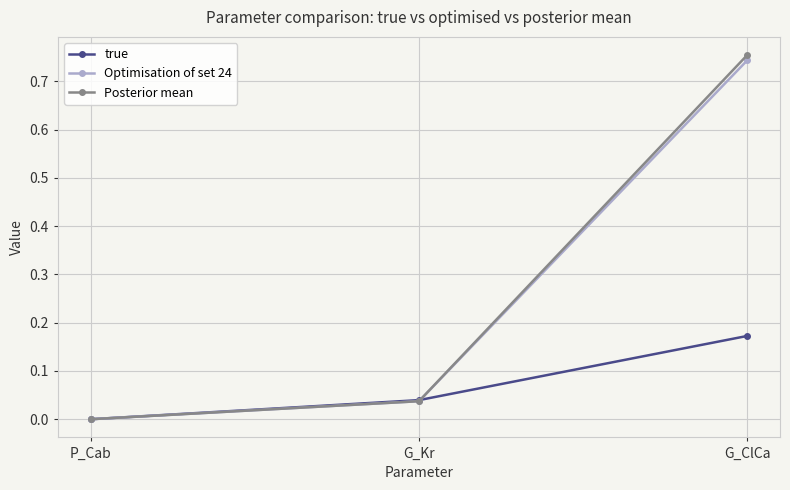

The Optimisation of set 24 series shows 0.3 at G_ClCa. True or false?

False